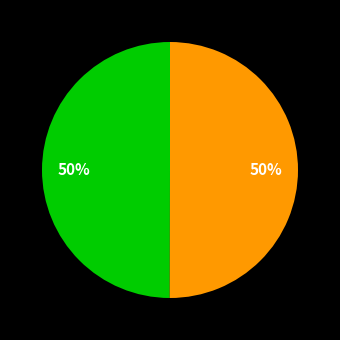

To the nearest percent, what is the average slice percentage?

50%